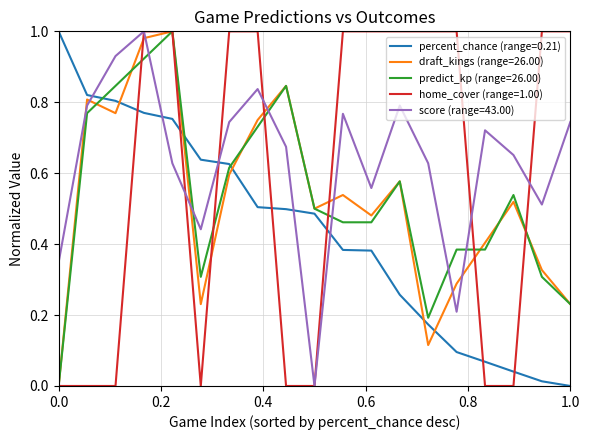

Which series has the largest total across all categories?

score (range=43.00)